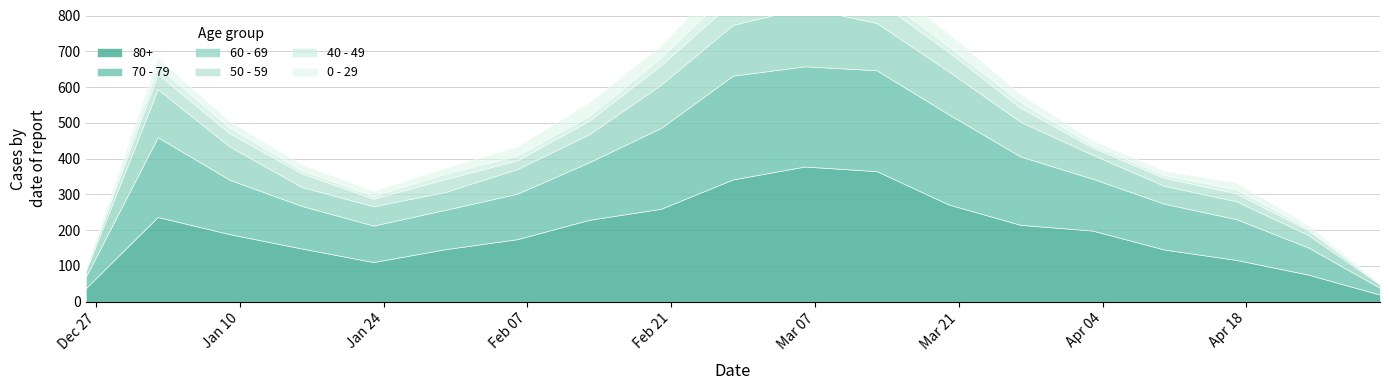

True or false: 60 - 69 and 80+ cross at least once.

False